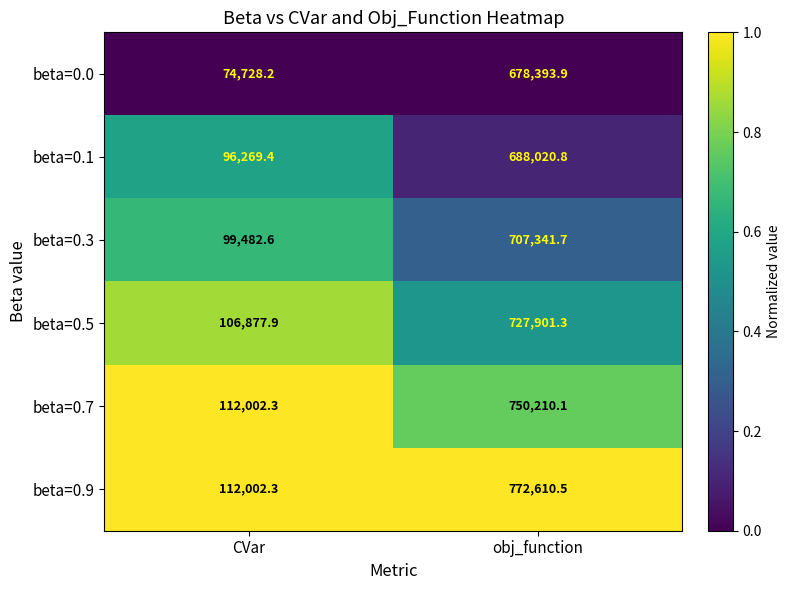

Which series has the largest range (max minus min)?

beta=0.9